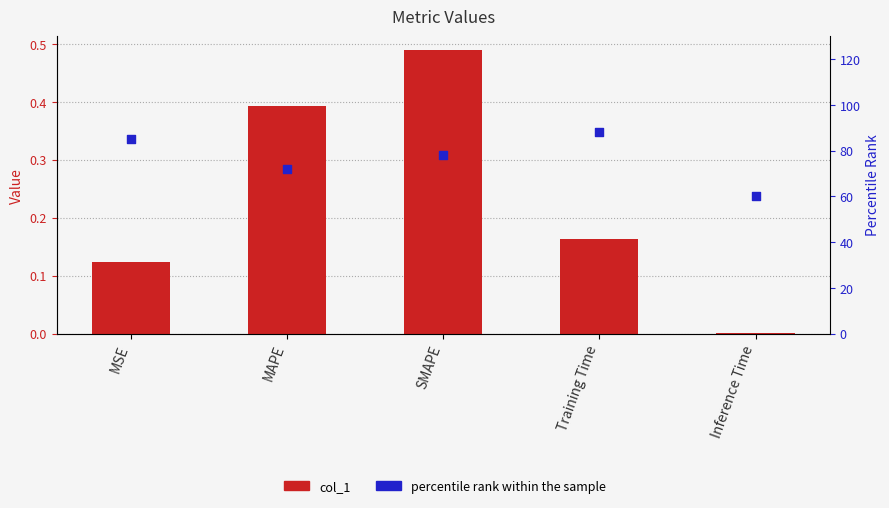

Which series contains the highest Y value?

percentile rank within the sample